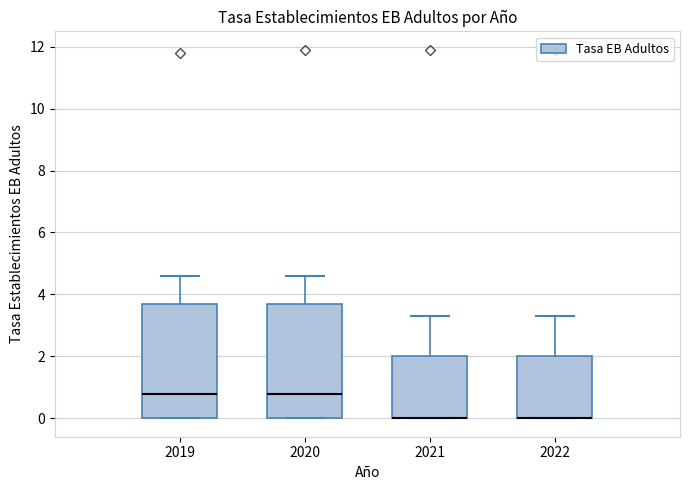

Reading left to right, transcribe this box plot: for each box, give where its median line is, the range the box spans, and where its two whiskers end, as read against the y-axis. The values are not printed on the chart, so give them approximately, as read against the axis.

2019: median 0.8, box 0.0 to 3.8, whiskers 0.0 to 4.6
2020: median 0.8, box 0.0 to 3.8, whiskers 0.0 to 4.6
2021: median 0.0 (drawn on the box's lower edge), box 0.0 to 2.0, whiskers 0.0 to 3.4
2022: median 0.0 (drawn on the box's lower edge), box 0.0 to 2.0, whiskers 0.0 to 3.4